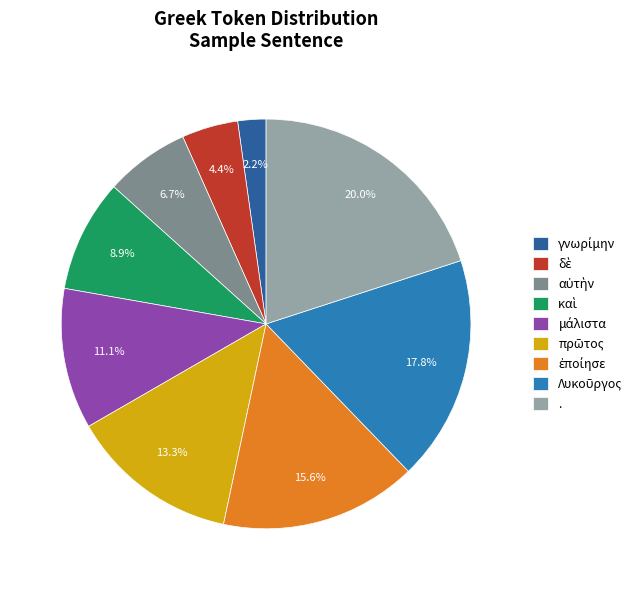

Which category has the biggest portion of the pie?

.